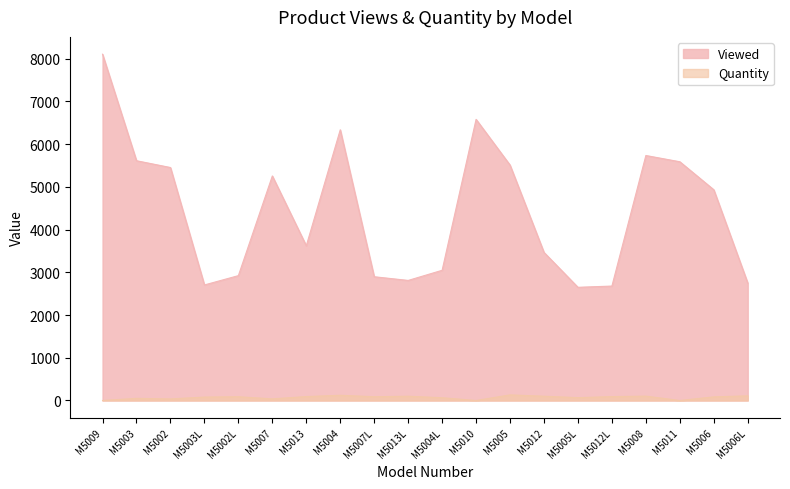

At which label does Quantity first exceed 88?

M5013